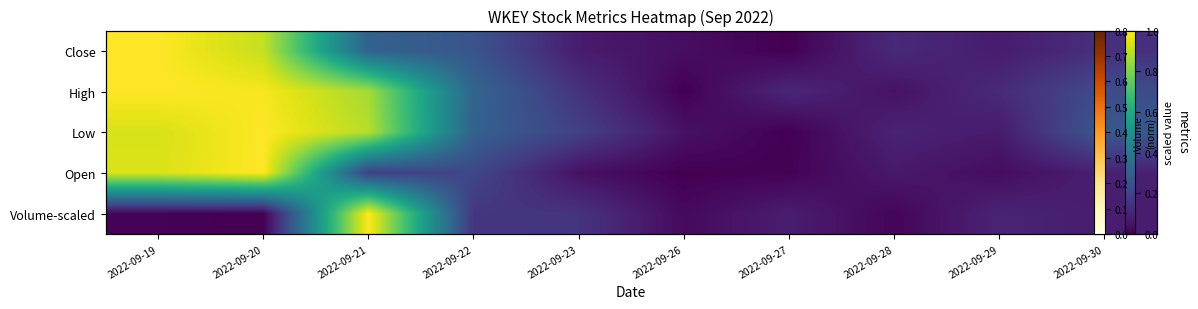

What is the difference between the highest and lowest values at 2022-09-22?

0.2